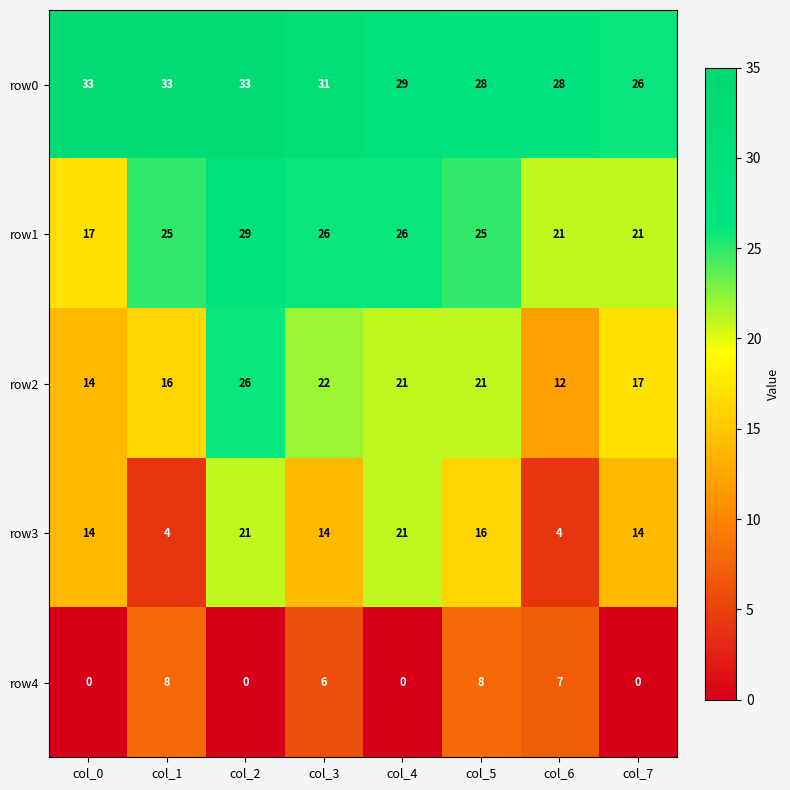

What is the highest value of the row1 series?

29